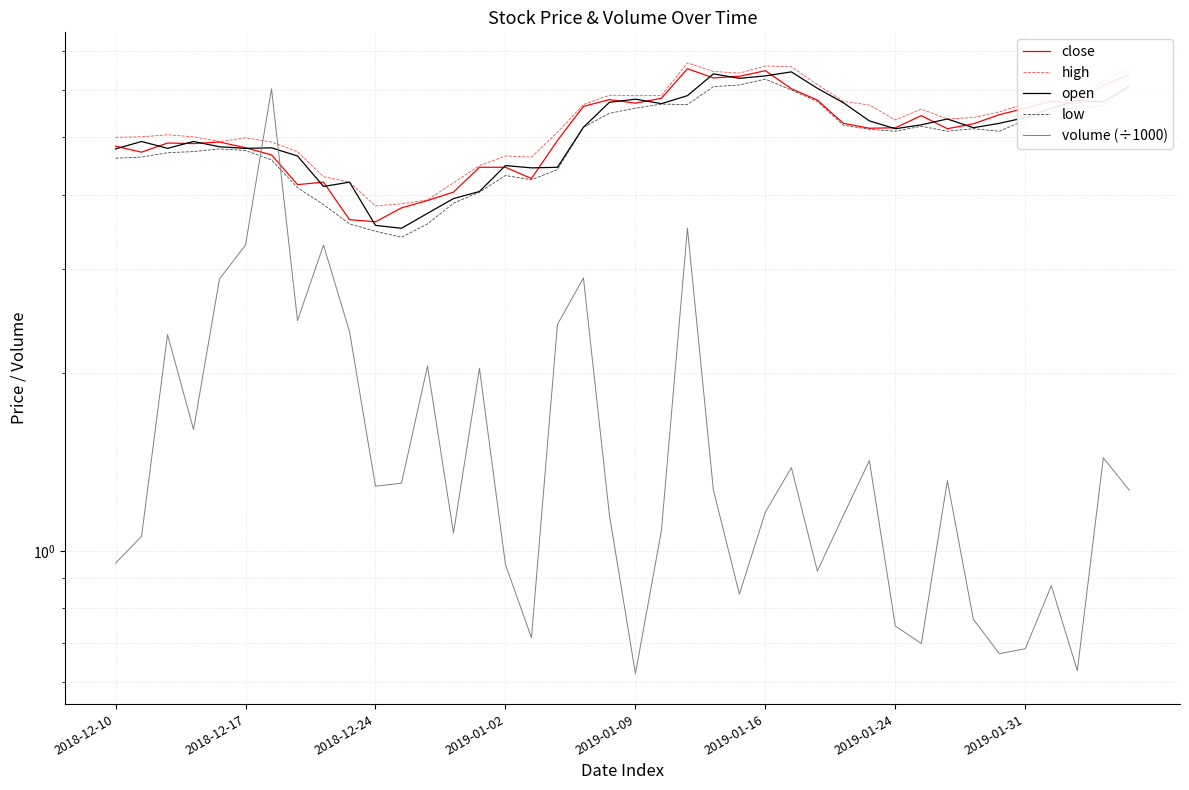

Which series has the largest range (max minus min)?

volume (÷1000)